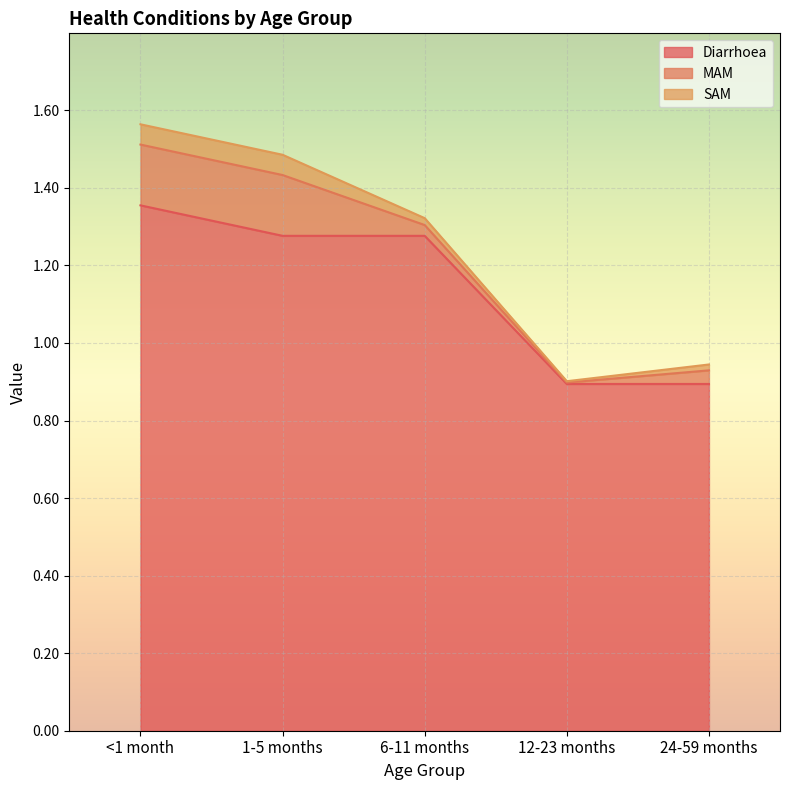

True or false: SAM and MAM cross at least once.

False